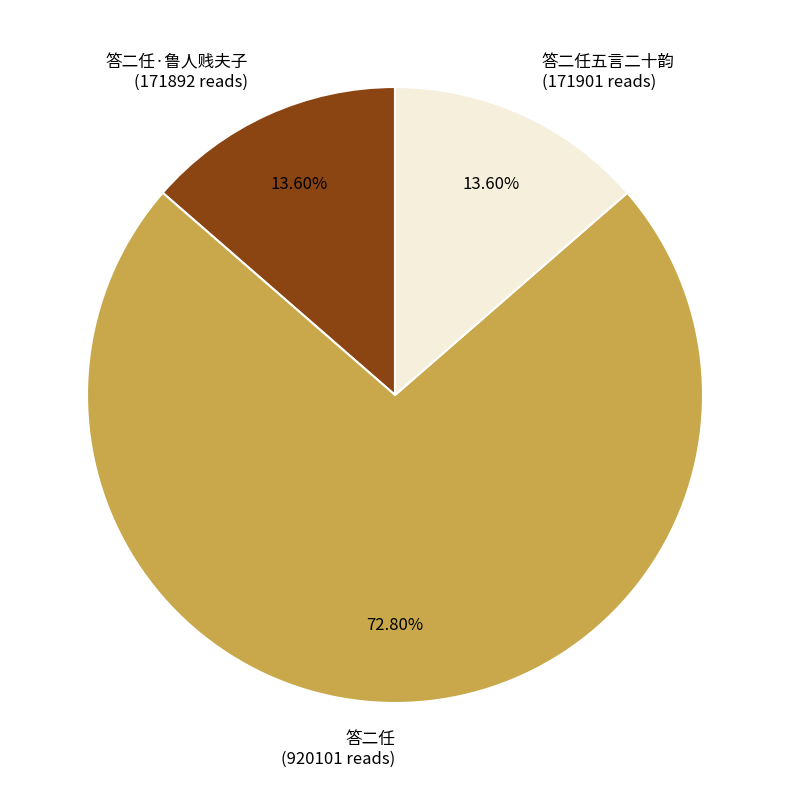

What percentage do 答二任 and 答二任五言二十韵 together represent?

86.4%